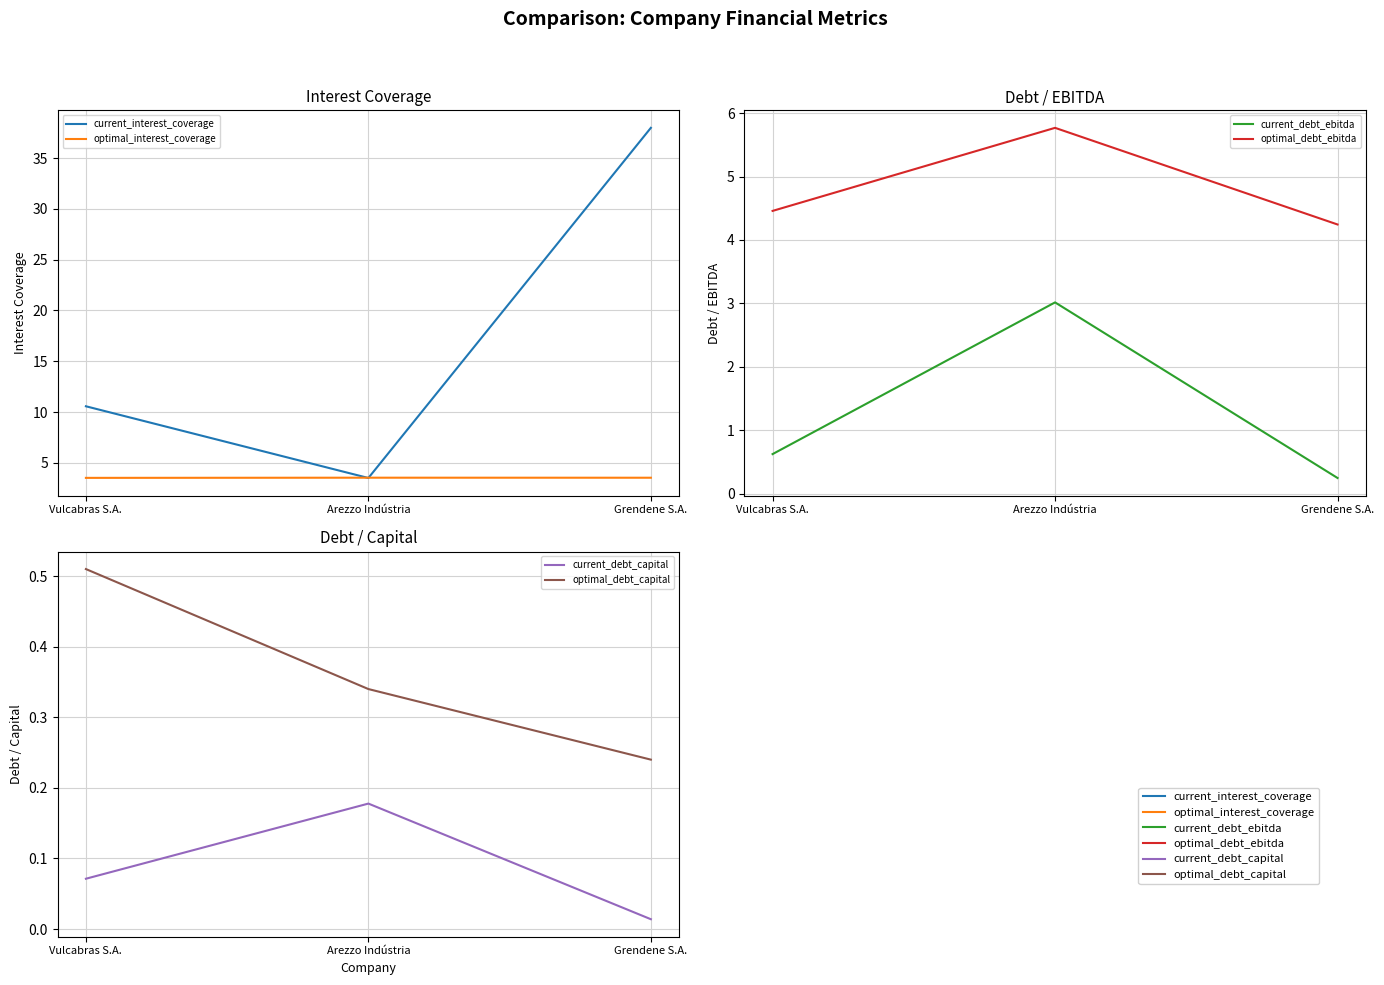

Reading left to right, what are all the values shown in this chart?

current_interest_coverage: 10.6	3.5	38.0
optimal_interest_coverage: 3.5	3.5	3.5
current_debt_ebitda: 0.6	3.0	0.2
optimal_debt_ebitda: 4.5	5.8	4.2
current_debt_capital: 0.1	0.2	0.0
optimal_debt_capital: 0.5	0.3	0.2